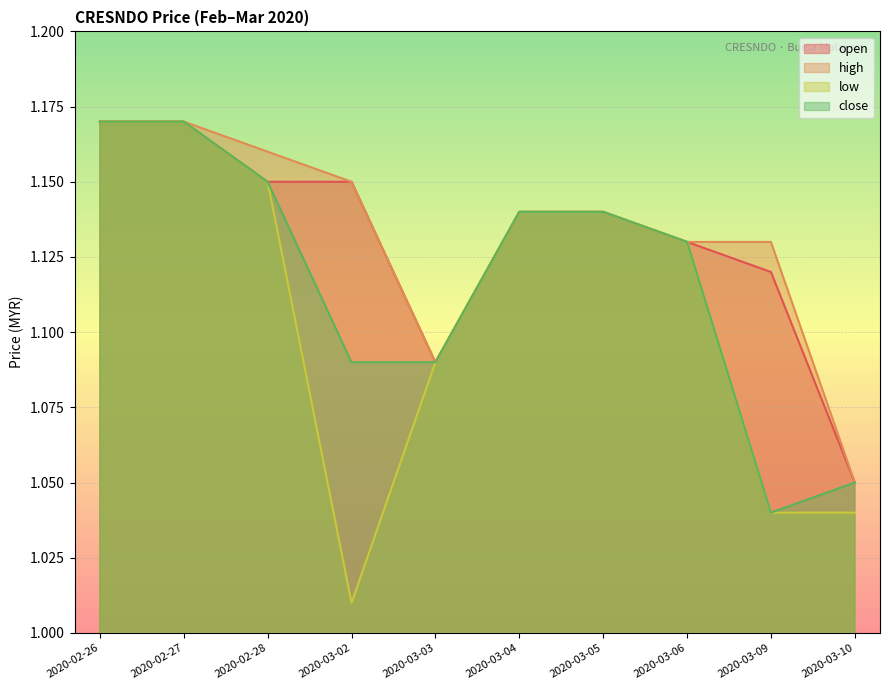

Reading right to left, what are all the values shown in this chart?

open: 2020-03-10=1.1	2020-03-09=1.1	2020-03-06=1.1	2020-03-05=1.1	2020-03-04=1.1	2020-03-03=1.1	2020-03-02=1.1	2020-02-28=1.1	2020-02-27=1.2	2020-02-26=1.2
high: 2020-03-10=1.1	2020-03-09=1.1	2020-03-06=1.1	2020-03-05=1.1	2020-03-04=1.1	2020-03-03=1.1	2020-03-02=1.1	2020-02-28=1.2	2020-02-27=1.2	2020-02-26=1.2
low: 2020-03-10=1.0	2020-03-09=1.0	2020-03-06=1.1	2020-03-05=1.1	2020-03-04=1.1	2020-03-03=1.1	2020-03-02=1.0	2020-02-28=1.1	2020-02-27=1.2	2020-02-26=1.2
close: 2020-03-10=1.1	2020-03-09=1.0	2020-03-06=1.1	2020-03-05=1.1	2020-03-04=1.1	2020-03-03=1.1	2020-03-02=1.1	2020-02-28=1.1	2020-02-27=1.2	2020-02-26=1.2